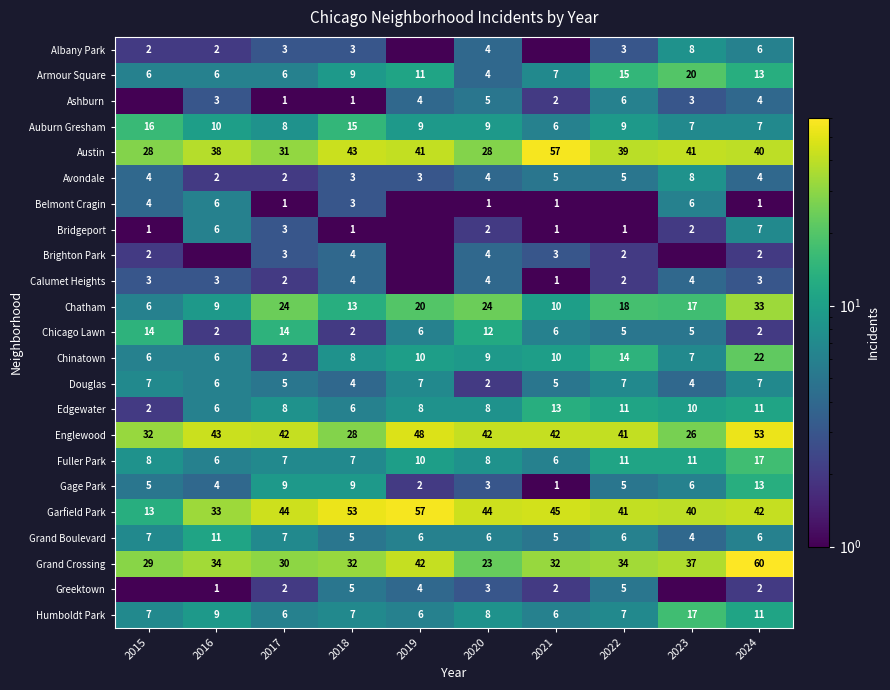

True or false: Austin has a value of 68.9 at 2019.

False